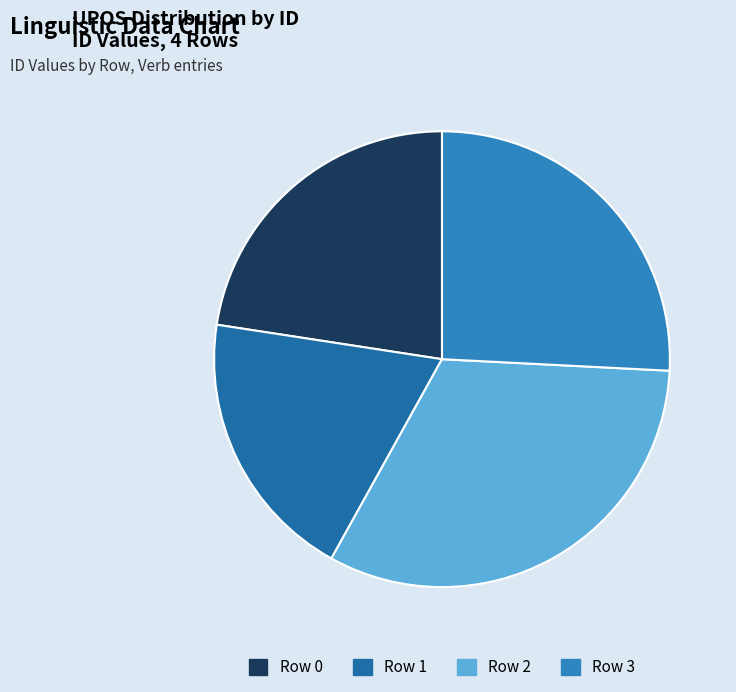

How many slices are in this pie chart?

4